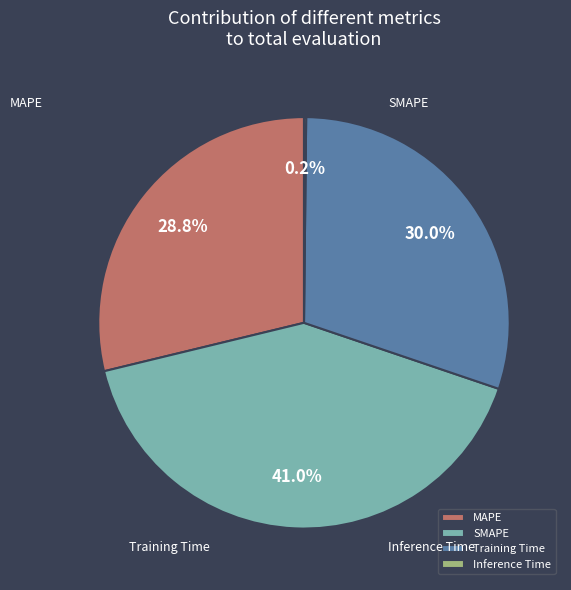

What percentage is NOT represented by SMAPE?

59.0%